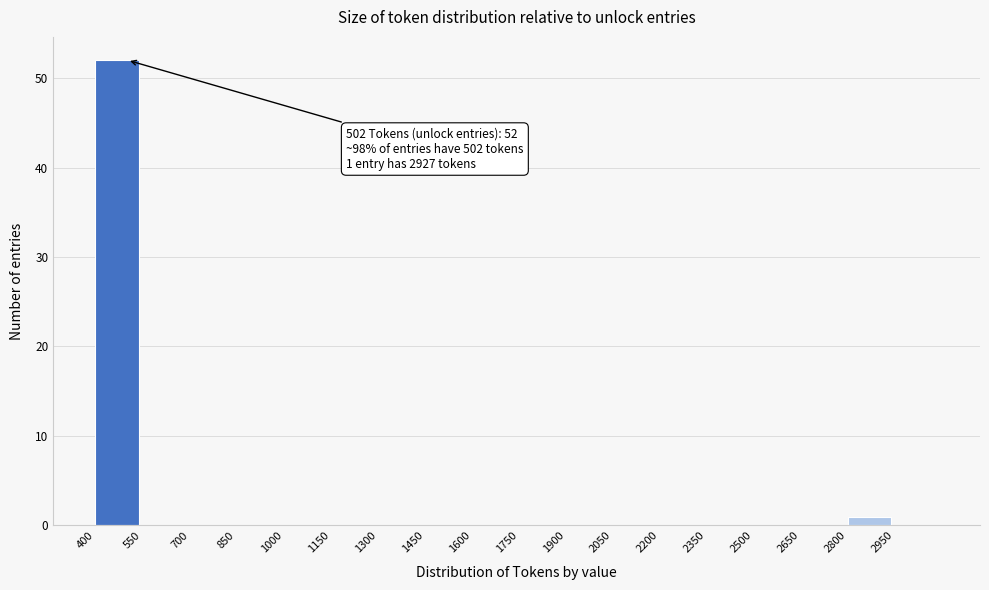

Over which range of the x-axis is the bar tallest?

400 to 550